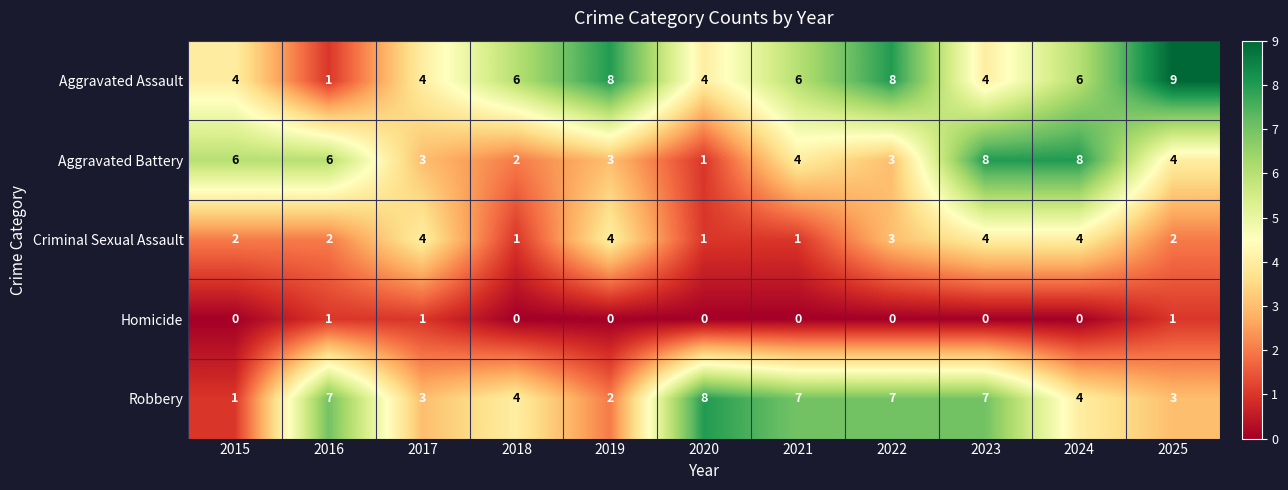

What is the sum of the Robbery values at 2020 and 2024?

12